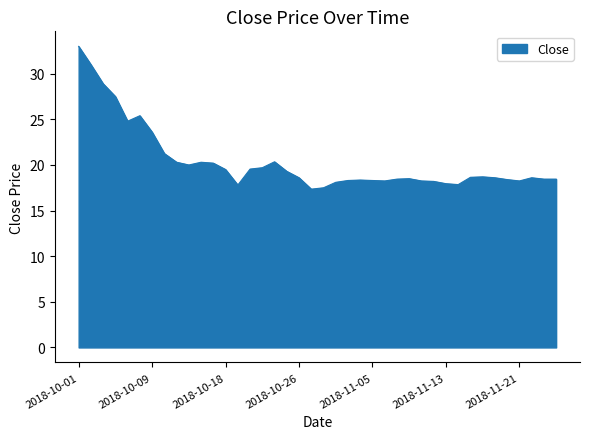

What is the smallest value displayed?

17.4